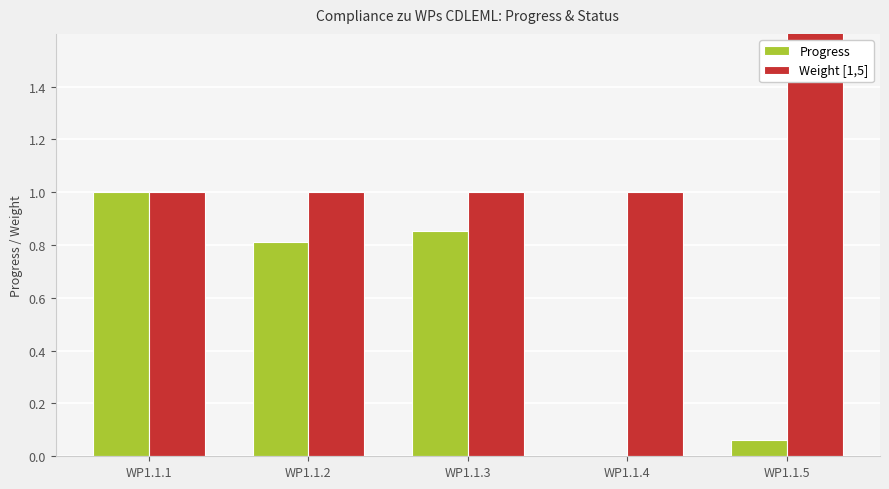

Reading left to right, what are all the values shown in this chart?

Progress: 1.0	0.8	0.9	0.0	0.1
Weight [1,5]: 1.0	1.0	1.0	1.0	2.0